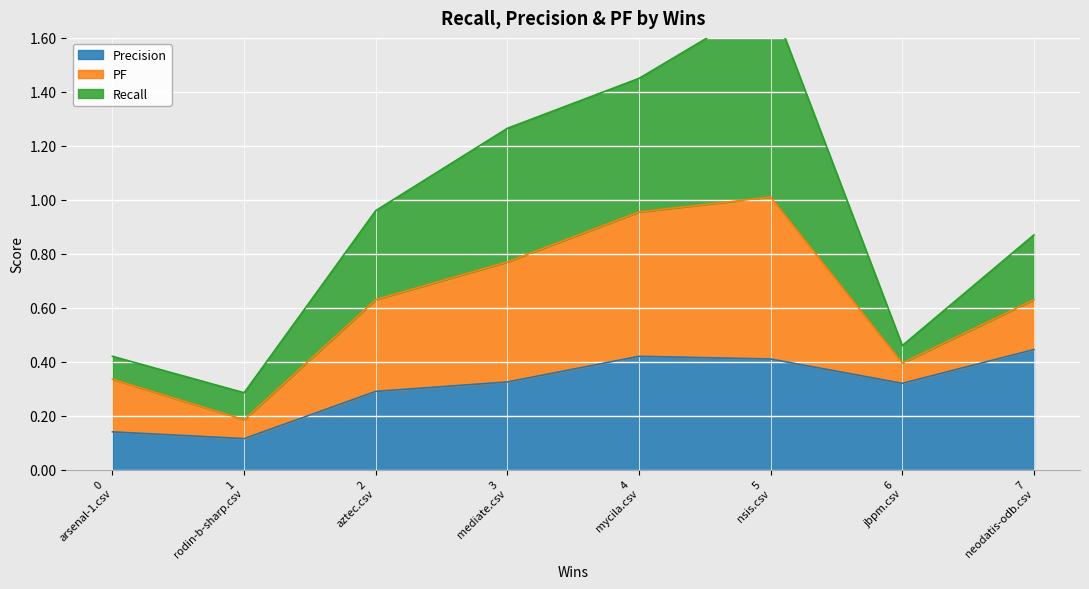

At which category does the chart reach its peak across all series?

5 nsis.csv